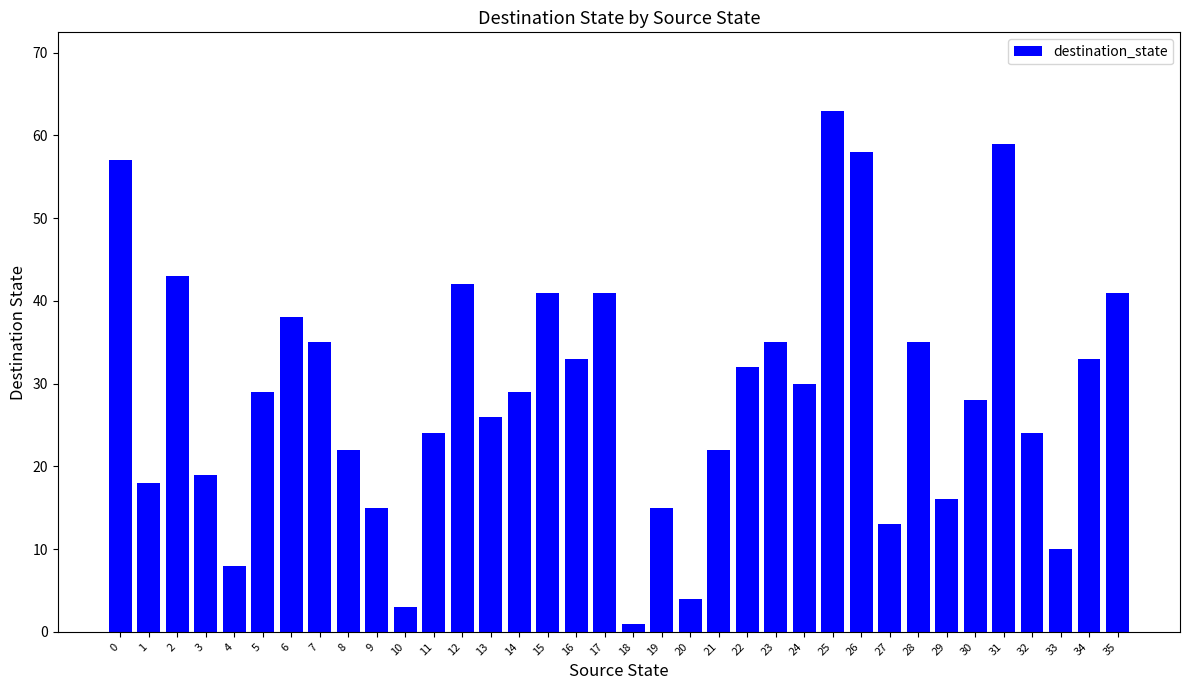

Reading right to left, transcribe all the data shown in this chart.

35=41	34=33	33=10	32=24	31=59	30=28	29=16	28=35	27=13	26=58	25=63	24=30	23=35	22=32	21=22	20=4	19=15	18=1	17=41	16=33	15=41	14=29	13=26	12=42	11=24	10=3	9=15	8=22	7=35	6=38	5=29	4=8	3=19	2=43	1=18	0=57